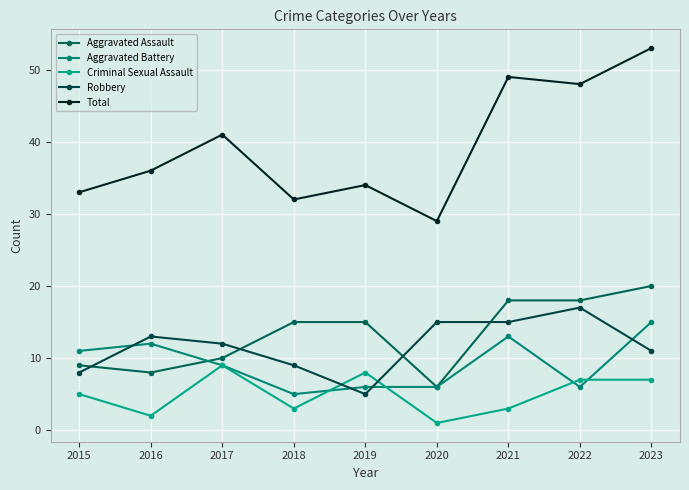

Which series has the largest range (max minus min)?

Total